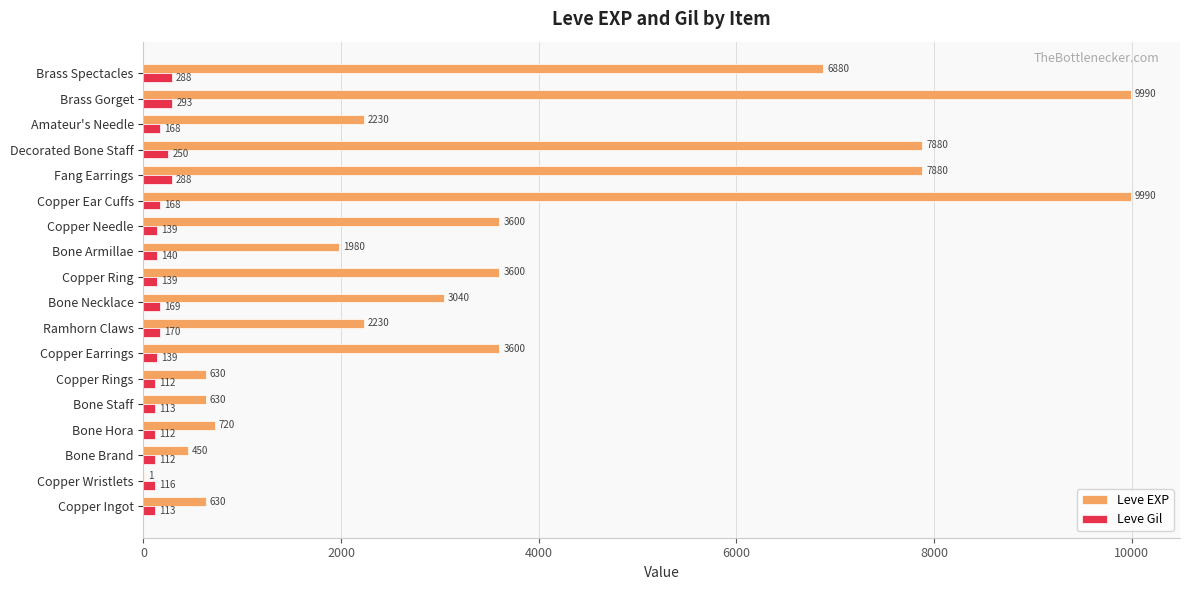

What are all the series names shown in the legend?

Leve EXP, Leve Gil